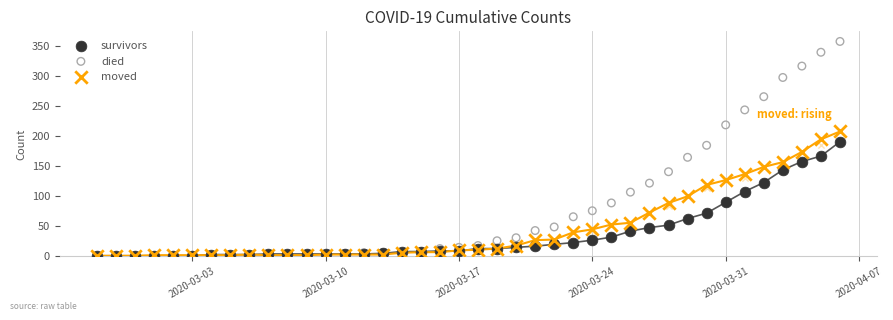

What are all the series names shown in the legend?

survivors, died, moved